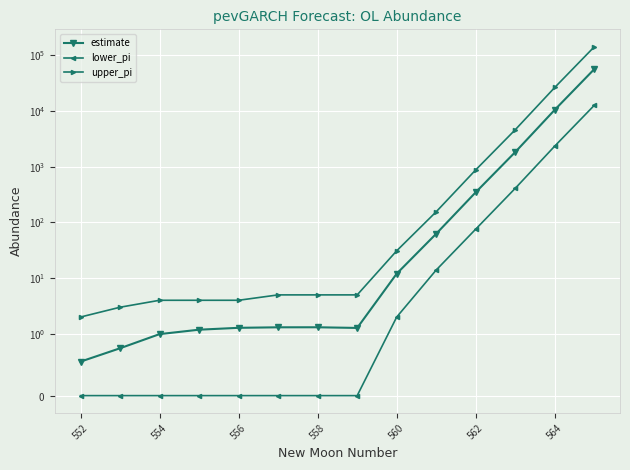

What is the sum of all upper_pi values?

175886.0